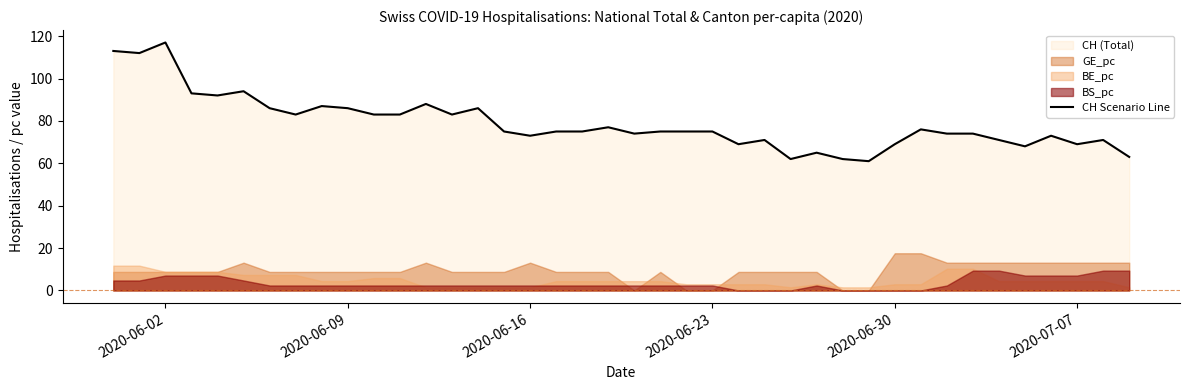

Reading left to right, extract all data points from this chart.

113	112	117	93	92	94	86	83	87	86	83	83	88	83	86	75	73	75	75	77	74	75	75	75	69	71	62	65	62	61	69	76	74	74	71	68	73	69	71	63